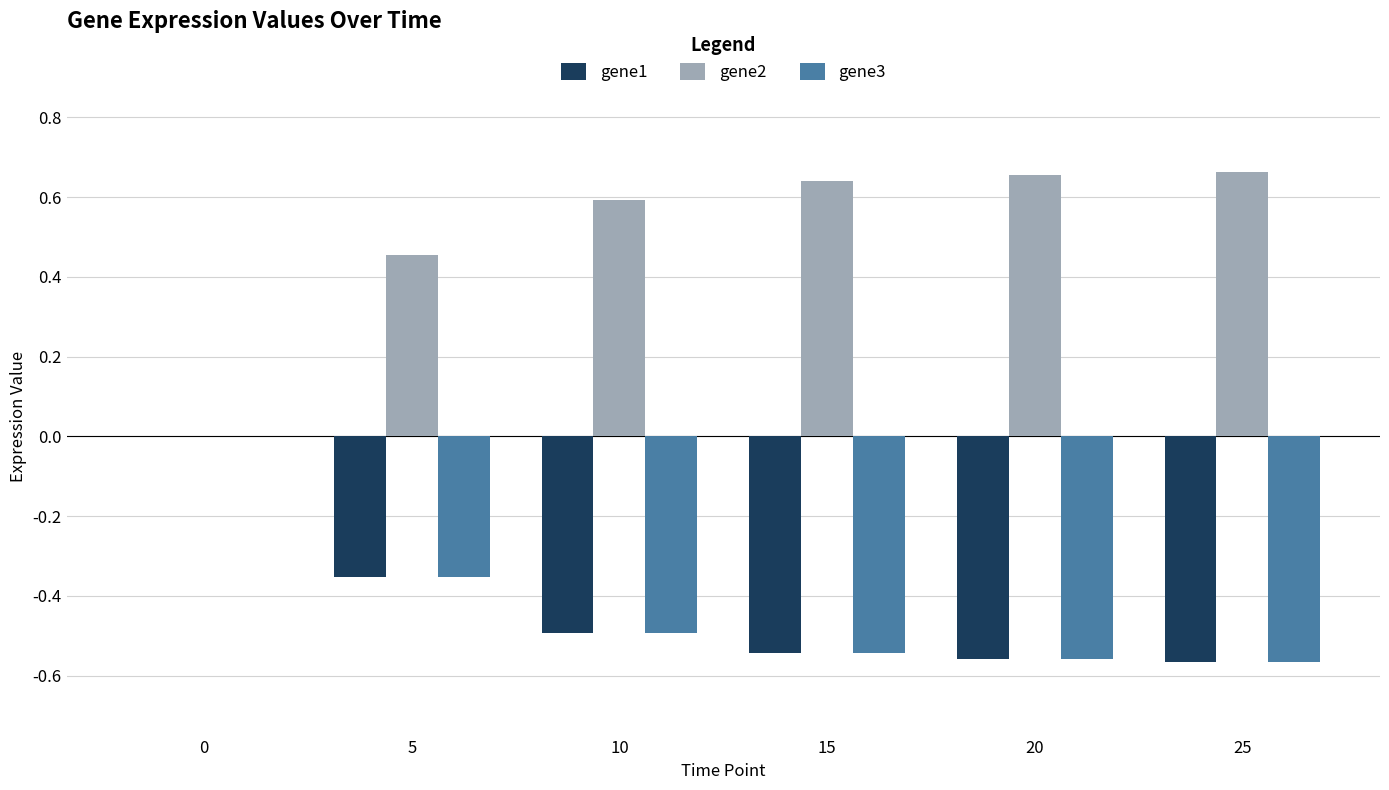

The gene2 series shows 0.2 at 25. True or false?

False